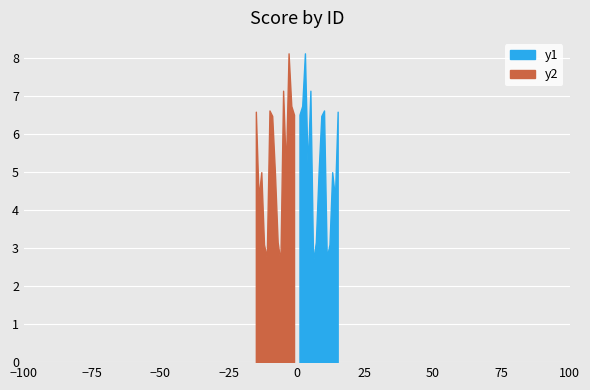

Is it true that the value at 6 is 107.5?

False